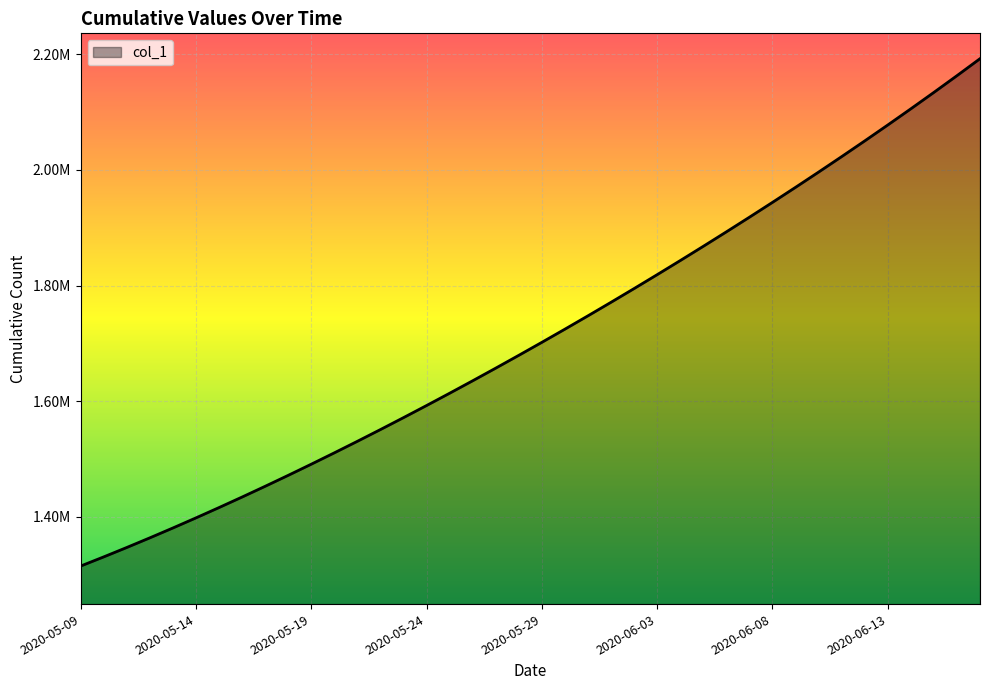

Does the chart display data point markers on the line(s)?

No